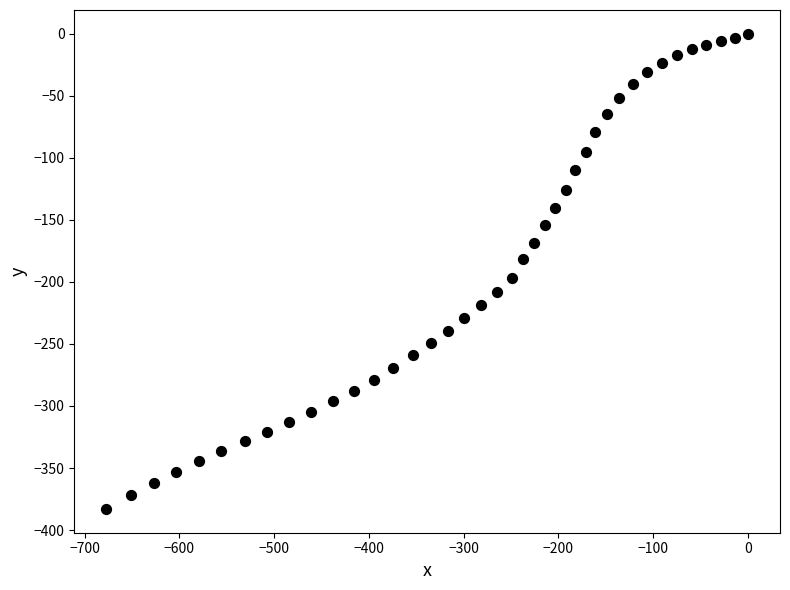

What is the range of Y values (max minus min)?

383.0